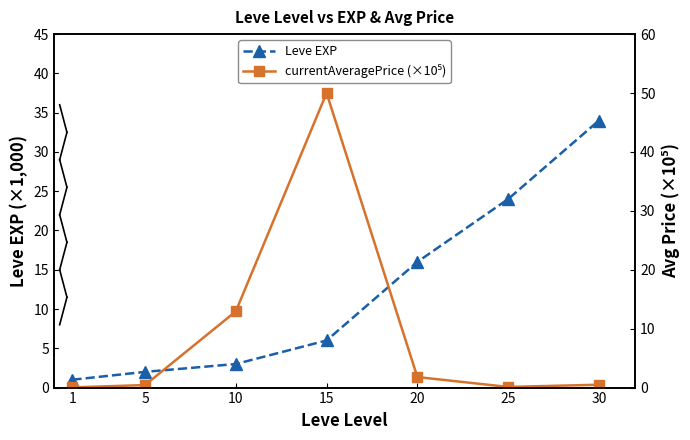

The Leve EXP series shows 21.0 at 20. True or false?

False